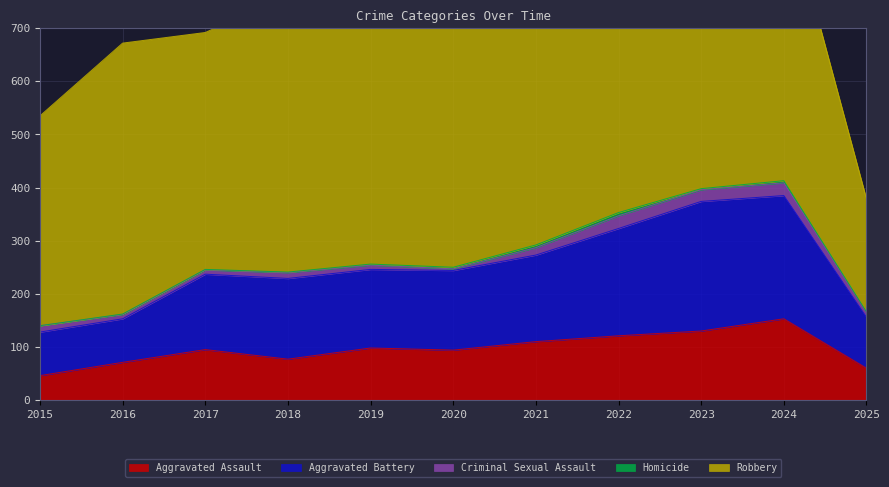

At how many categories does at least one series exceed 373?

10